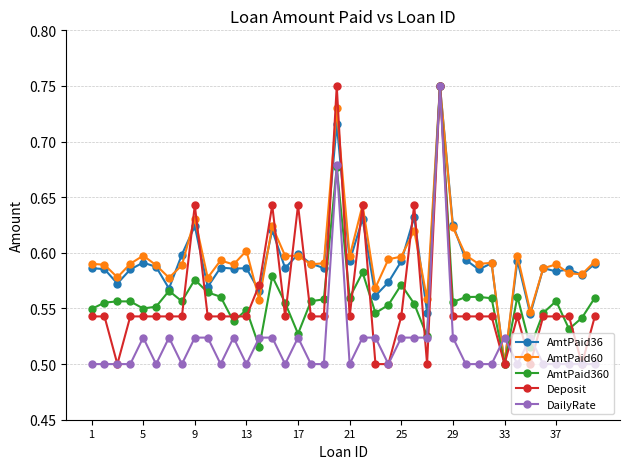

Is this an area chart (filled region under the line)?

No